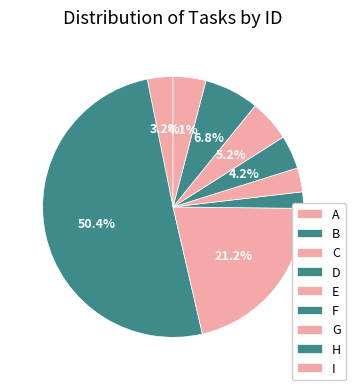

True or false: D accounts for 2% of the total.

True